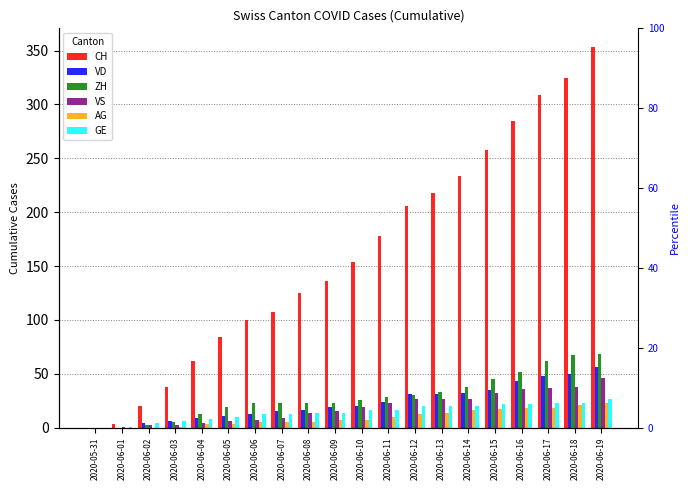

How many bars are there in each group?

6